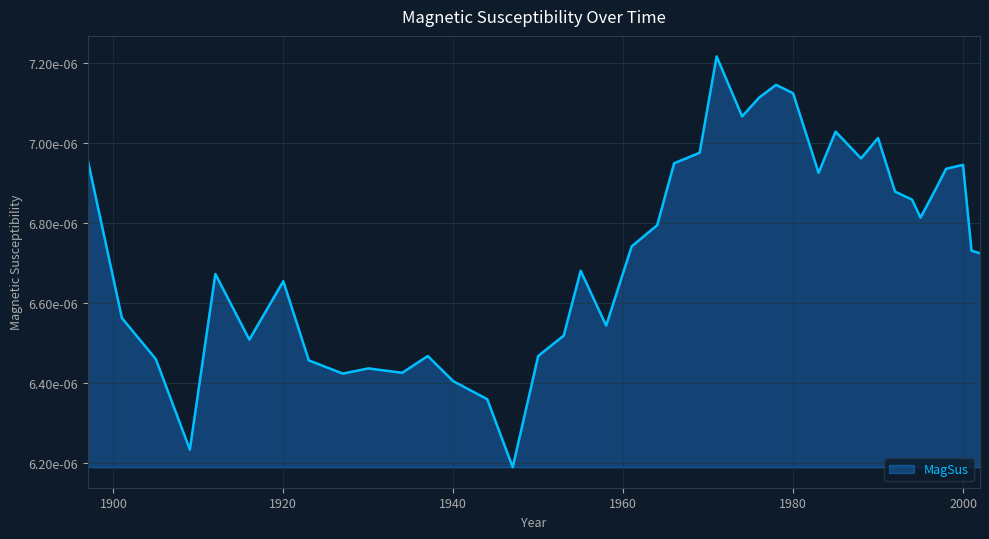

Does the chart have visible grid lines?

Yes